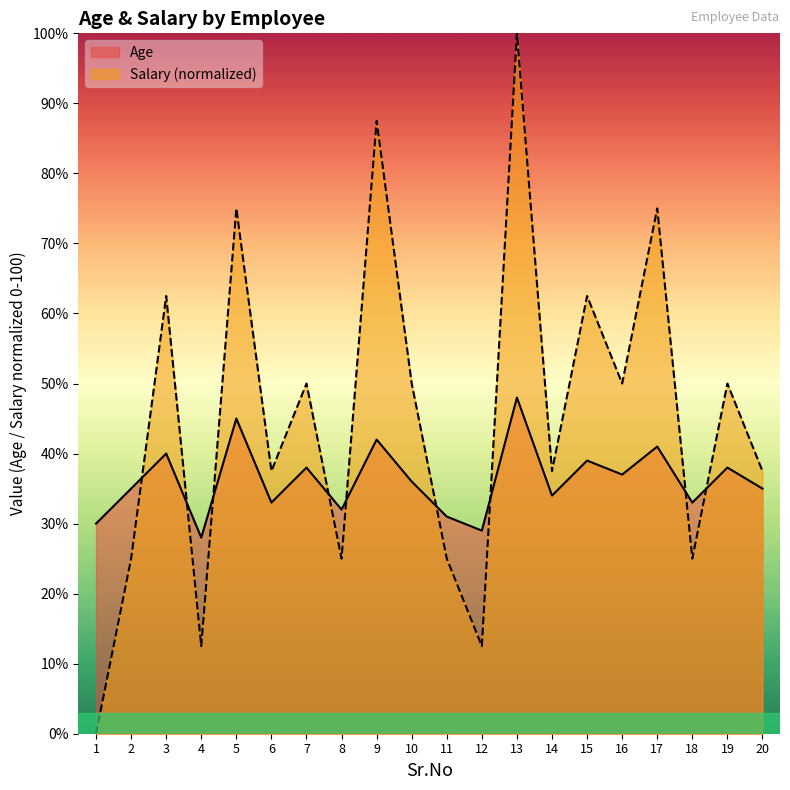

List the labels in order of Age value, smallest first.

4, 12, 1, 11, 8, 6, 18, 14, 2, 20, 10, 16, 7, 19, 15, 3, 17, 9, 5, 13